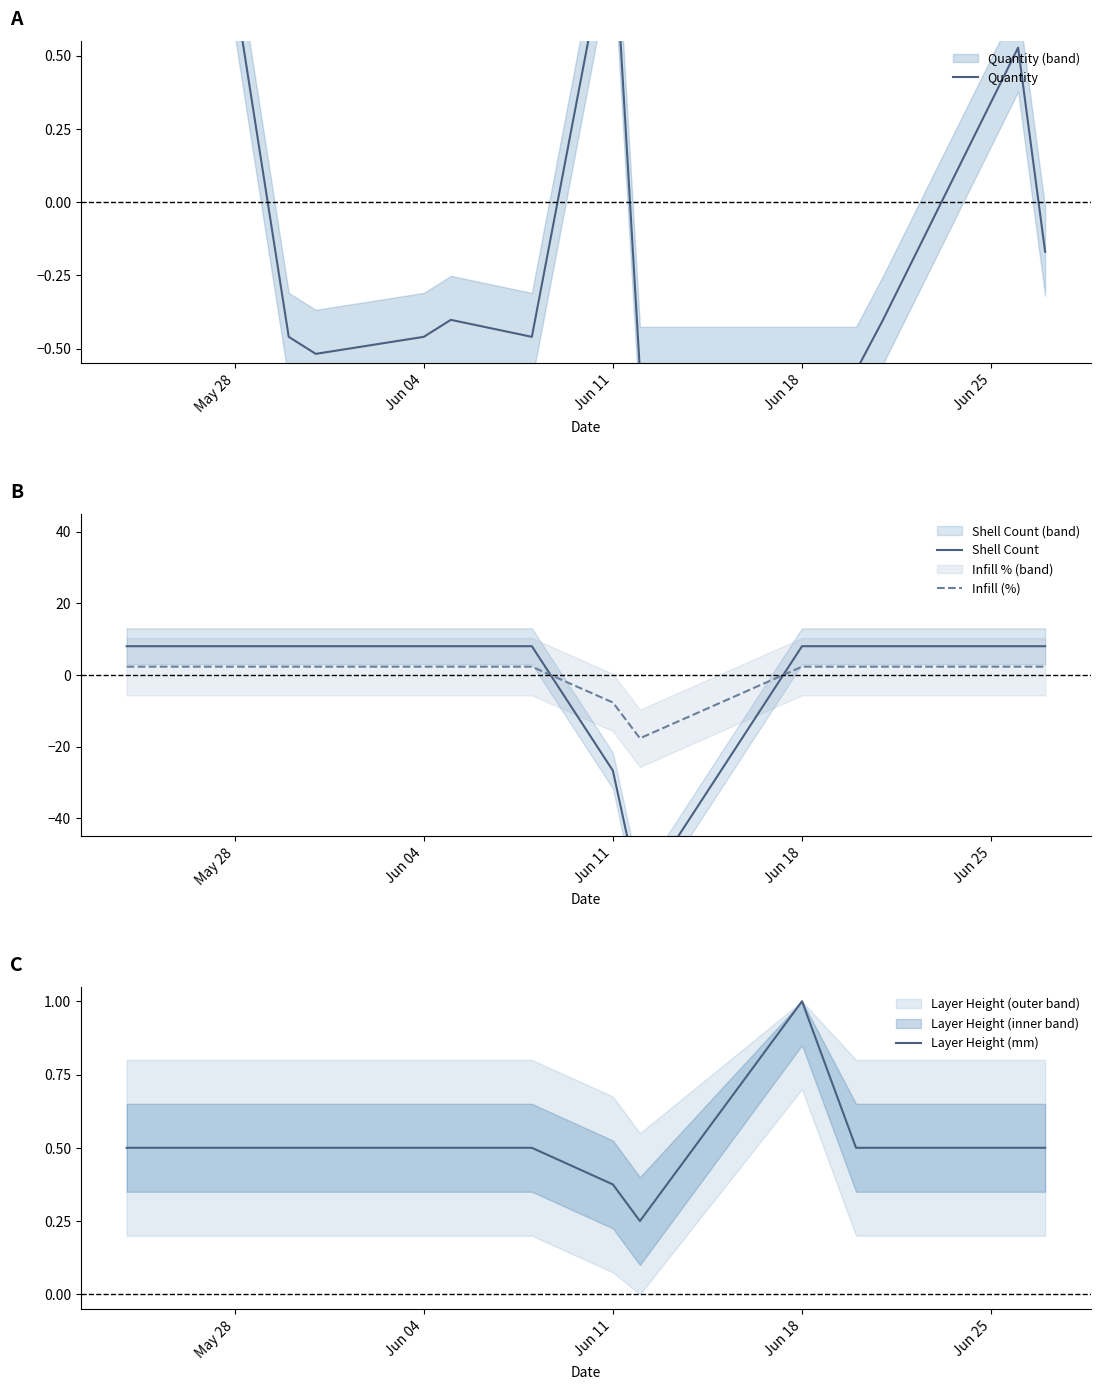

What is the maximum value shown in the chart?

8.0